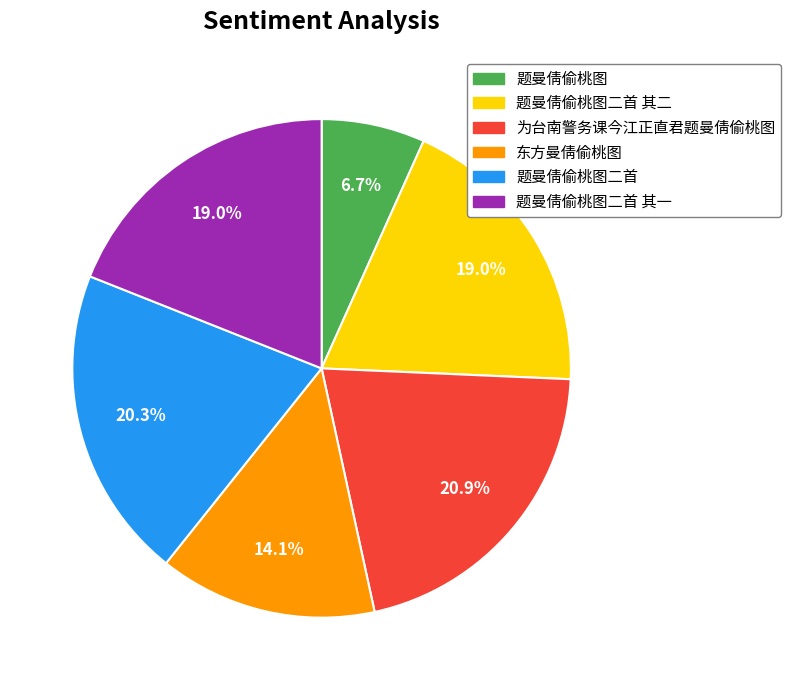

Is there any slice that represents more than half of the pie?

No